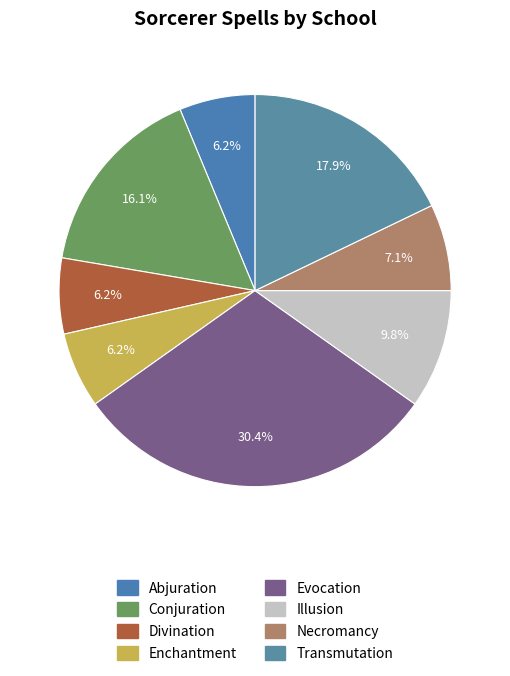

To the nearest percent, what is the difference between the Necromancy and Evocation slice percentages?

23%